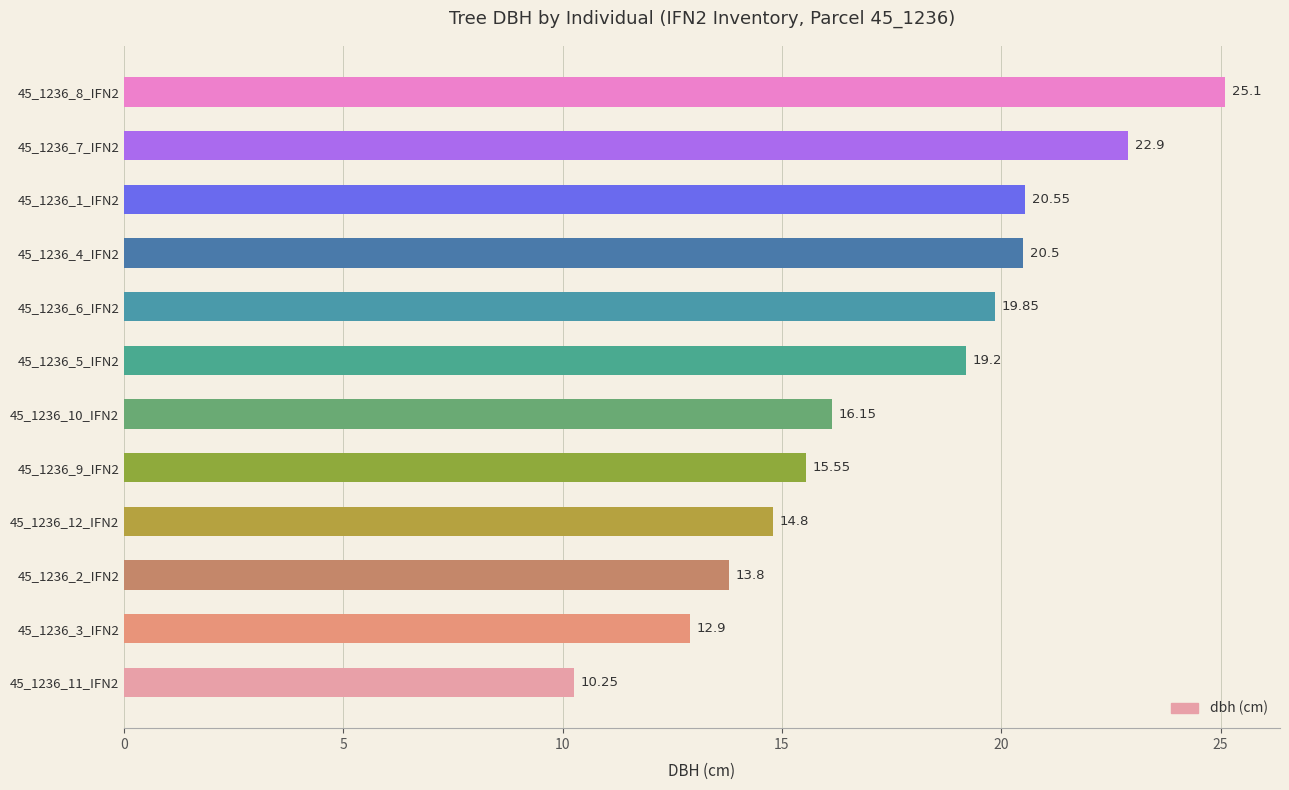

What is the ratio of the value at 45_1236_7_IFN2 to the value at 45_1236_5_IFN2?

1.2